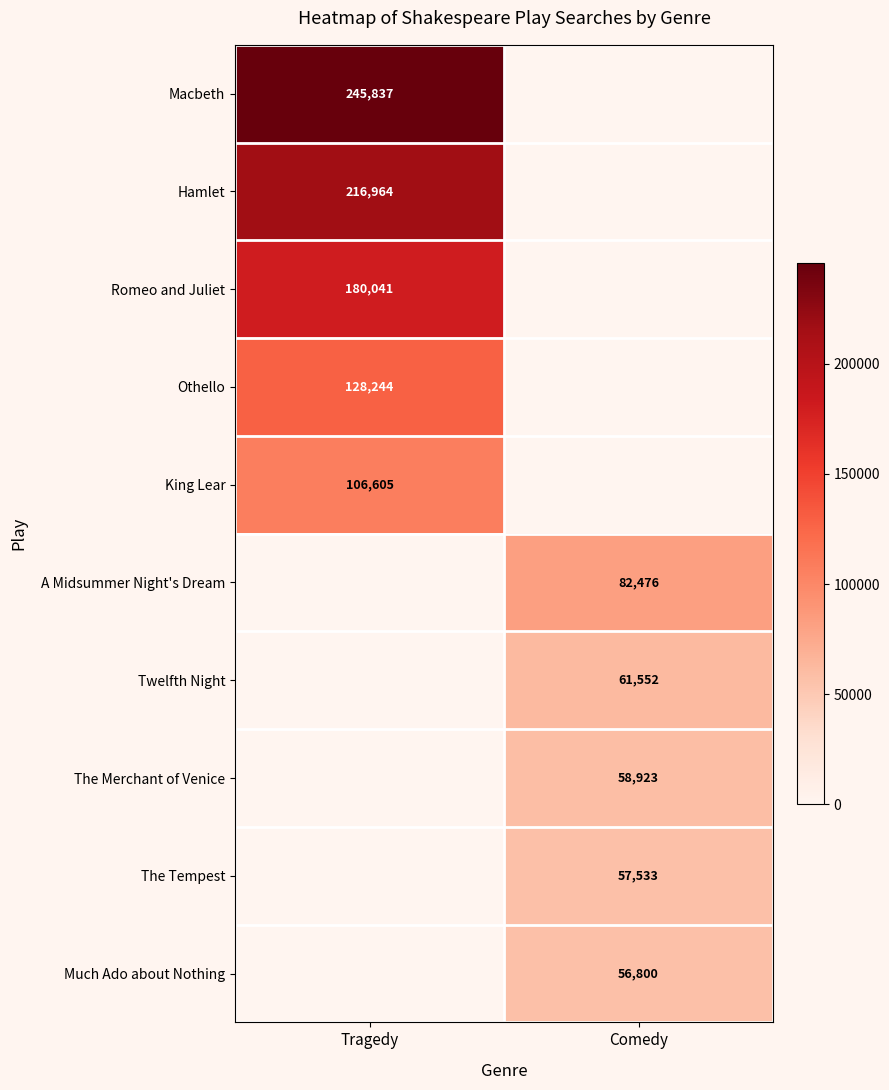

Is it true that The Tempest equals 57533 at Comedy?

True